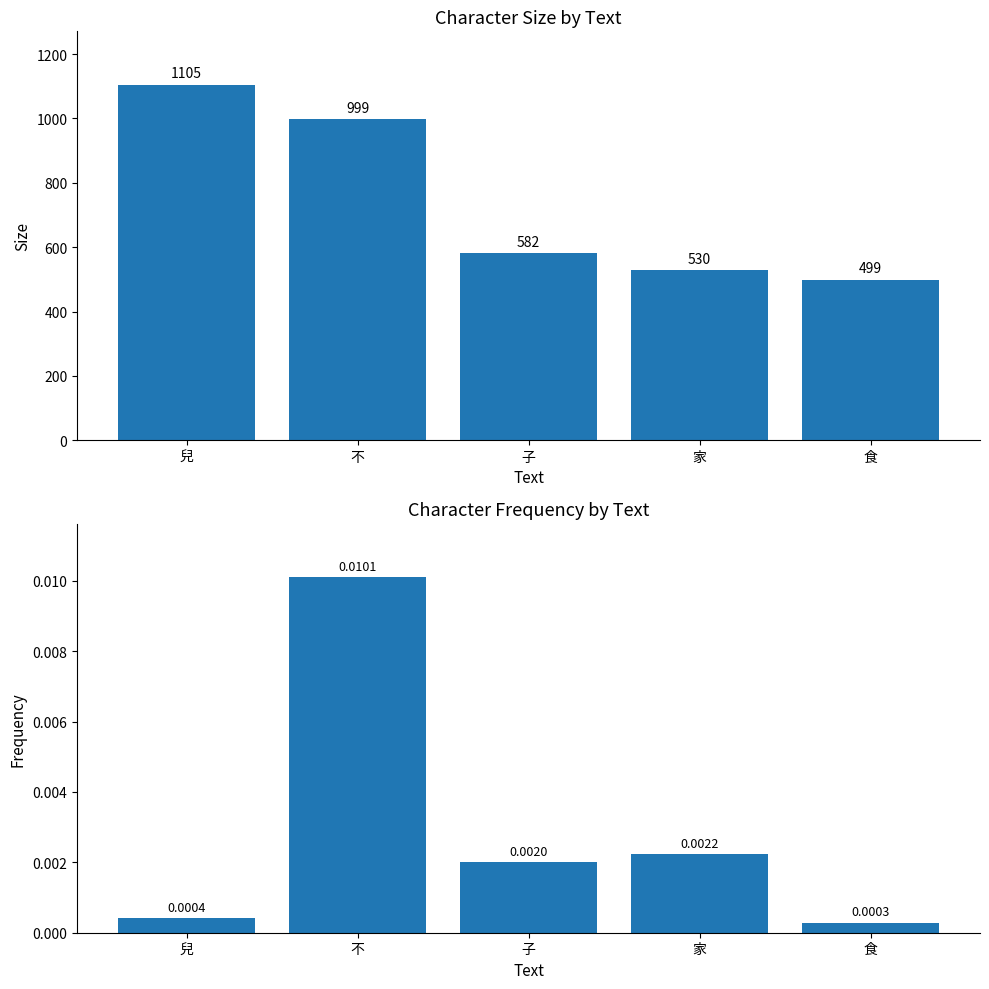

Where does the size series first go above 582?

兒